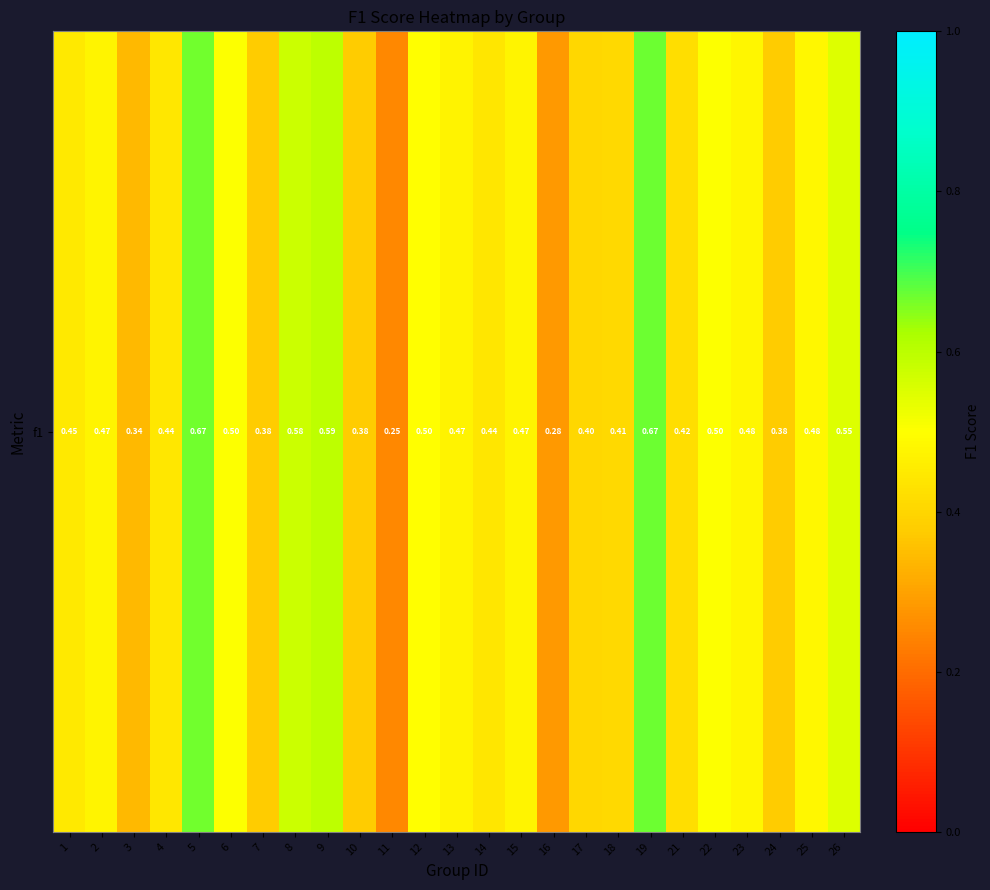

Which label corresponds to the smallest value in the chart?

11